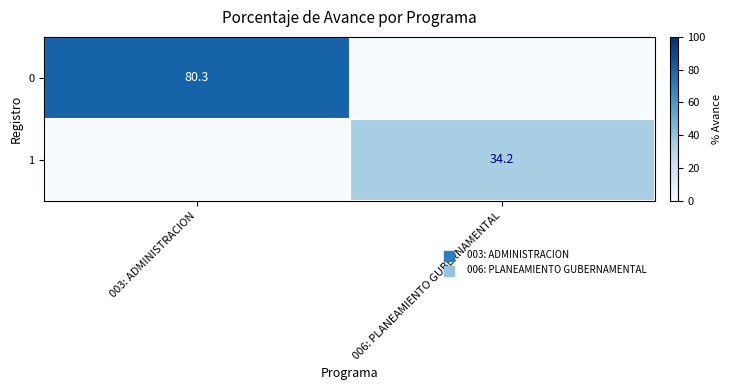

True or false: 0 has a value of 141.4 at 003: ADMINISTRACION.

False